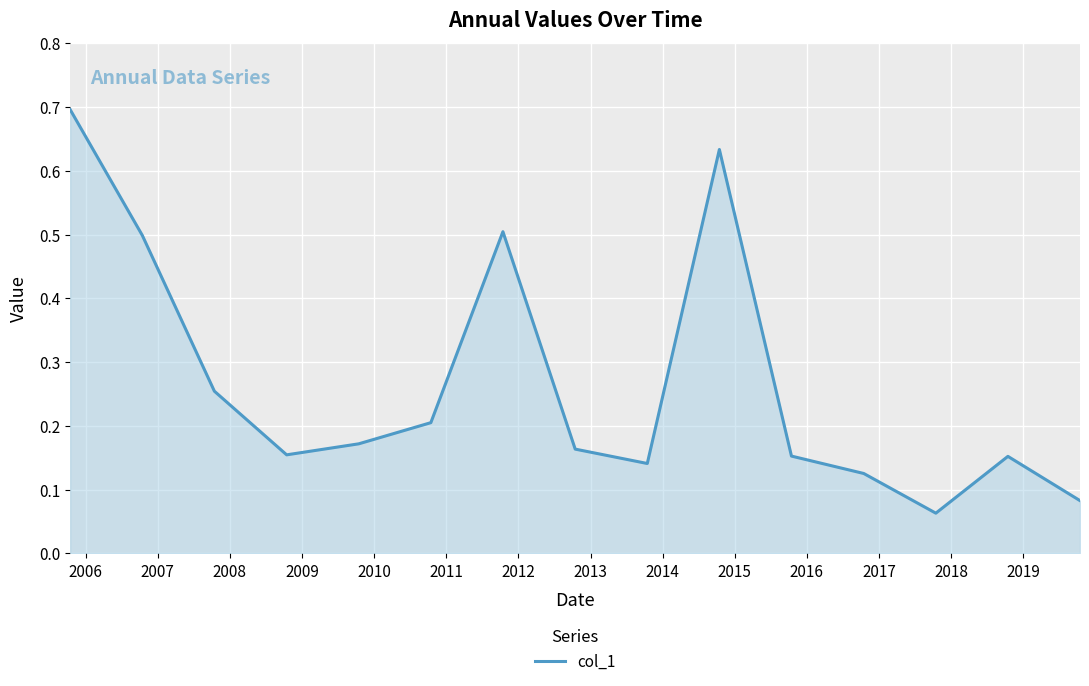

What is the greatest value displayed?

0.7